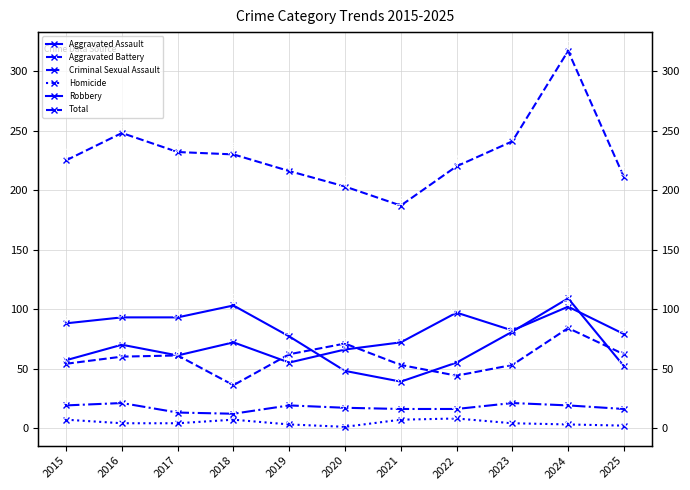

Between 2018 and 2023, which series saw the biggest shift?

Robbery